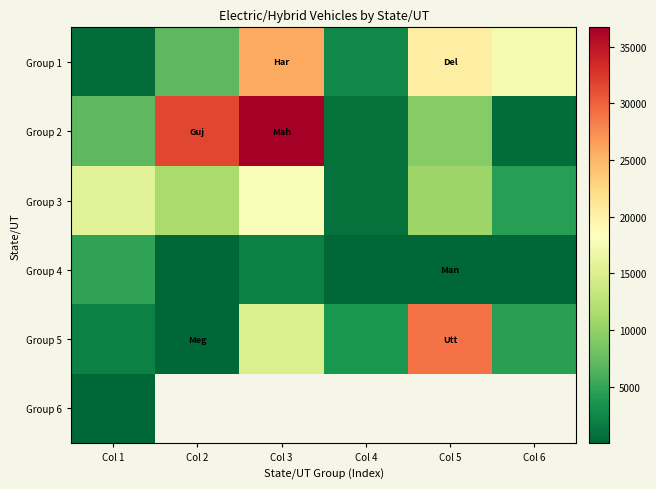

Between Col 4 and Col 6, which series saw the biggest shift?

Group 1